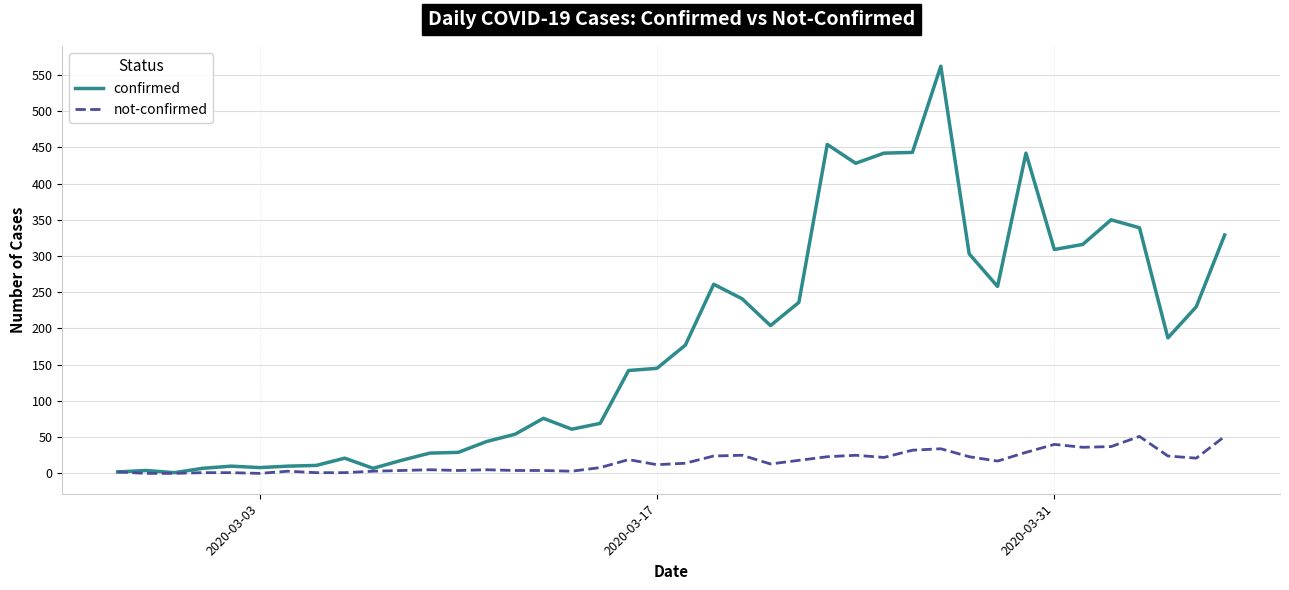

Which series has the largest total across all categories?

confirmed